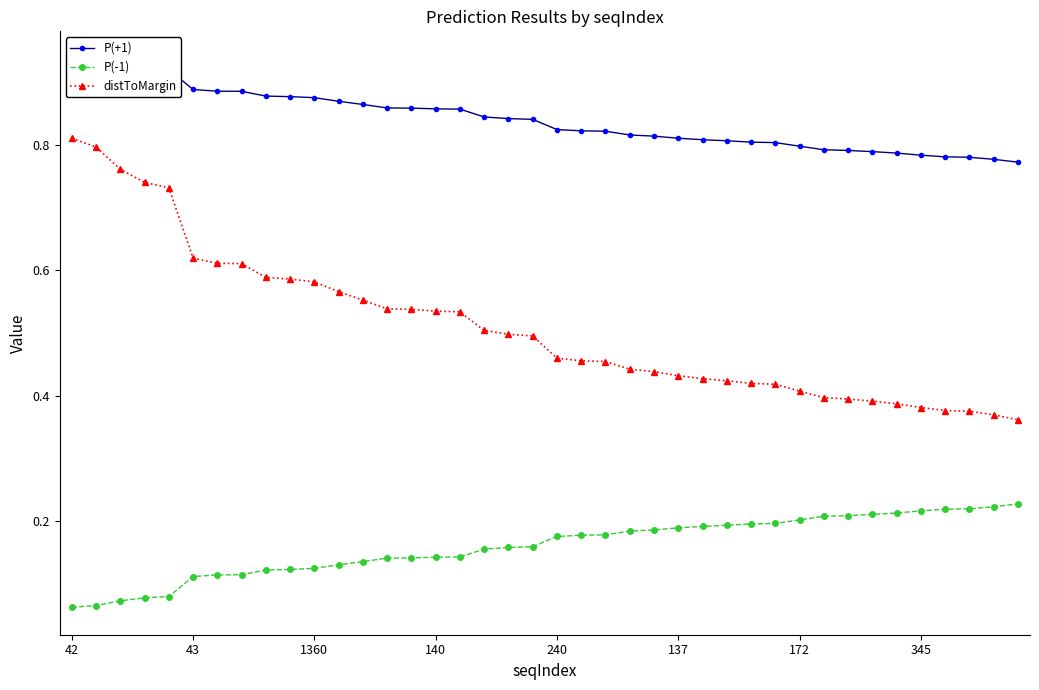

Is this an area chart (filled region under the line)?

No